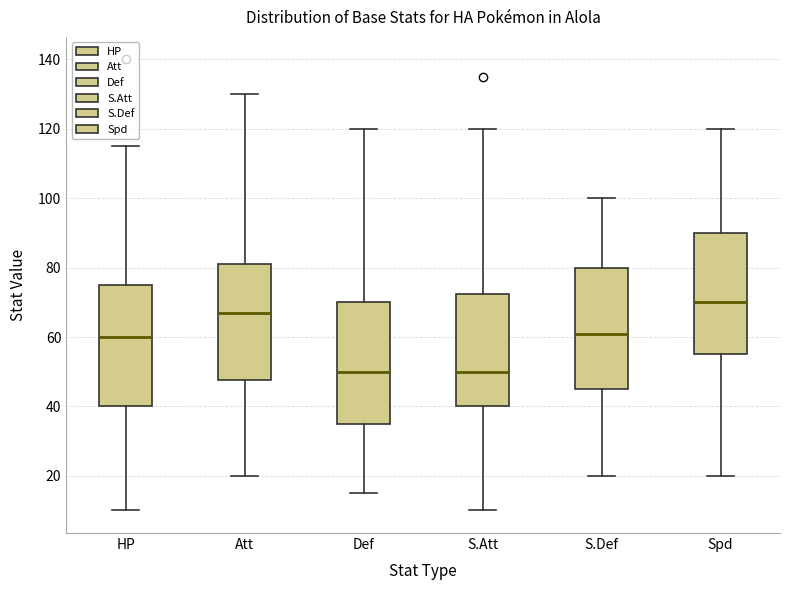

Where does the median line of the box for Att sit on the y-axis? The values are not printed on the chart, so give them approximately, as read against the axis.

68